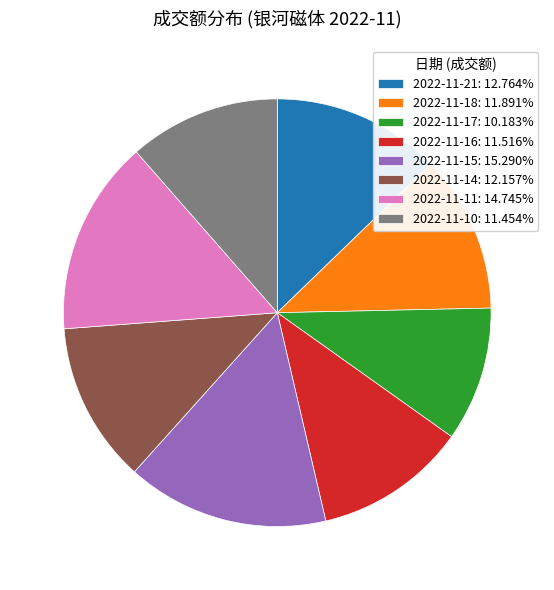

Which slice is the smallest?

2022-11-17